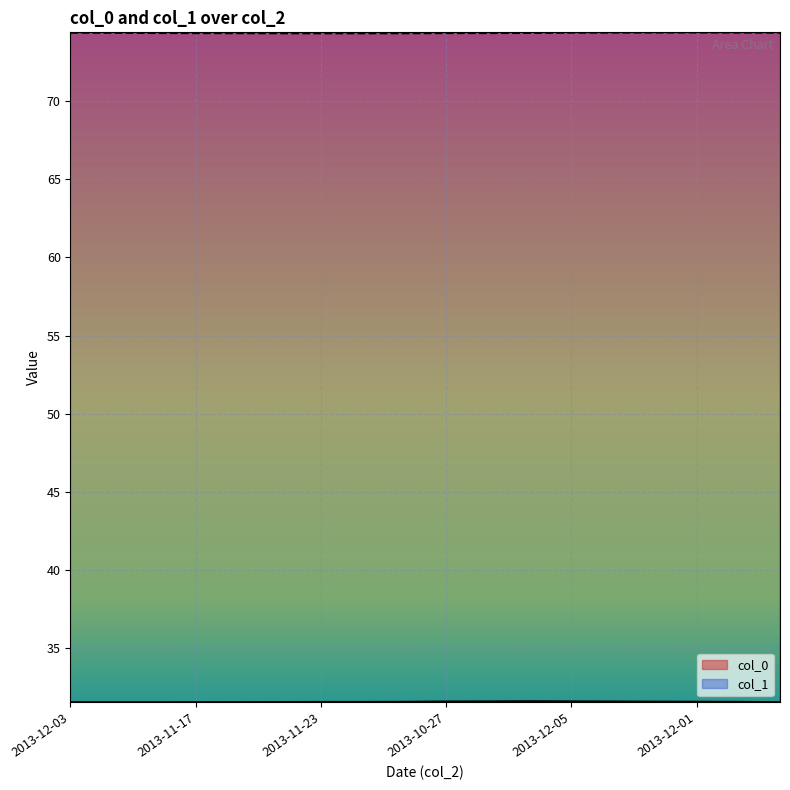

Which series changed the most between 2013-12-05 and 2013-10-24?

col_0